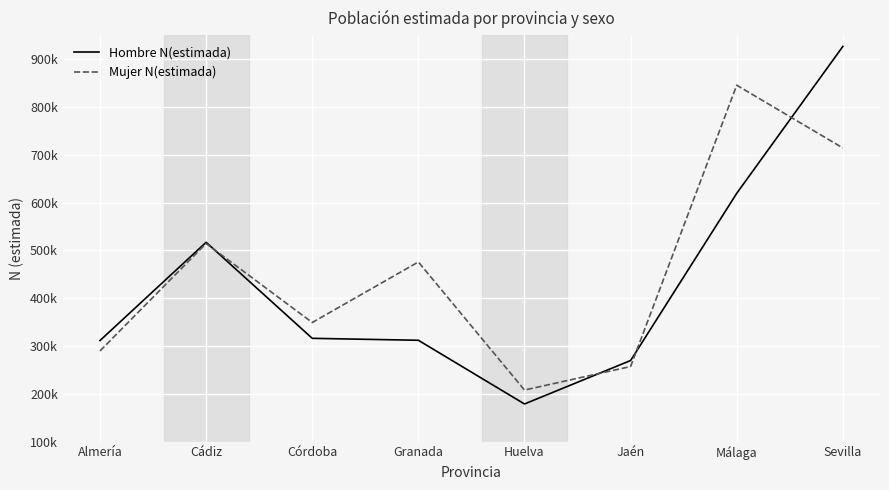

Between Almería and Granada, which is larger?

Granada